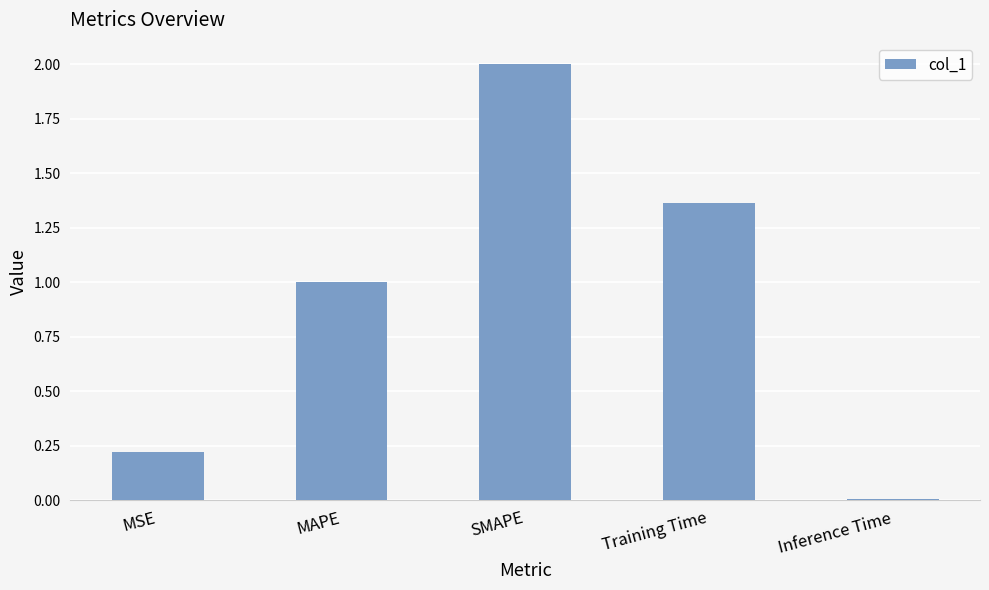

Between MSE and MAPE, which is larger?

MAPE